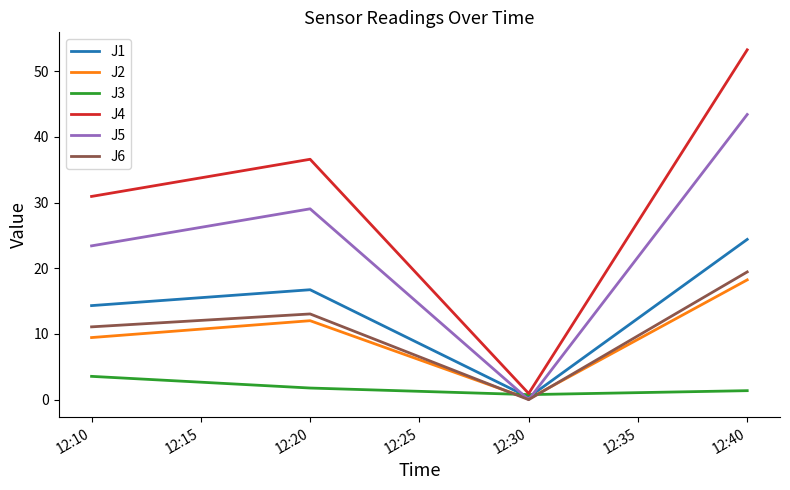

At which category is the sum across all series the highest?

12:40